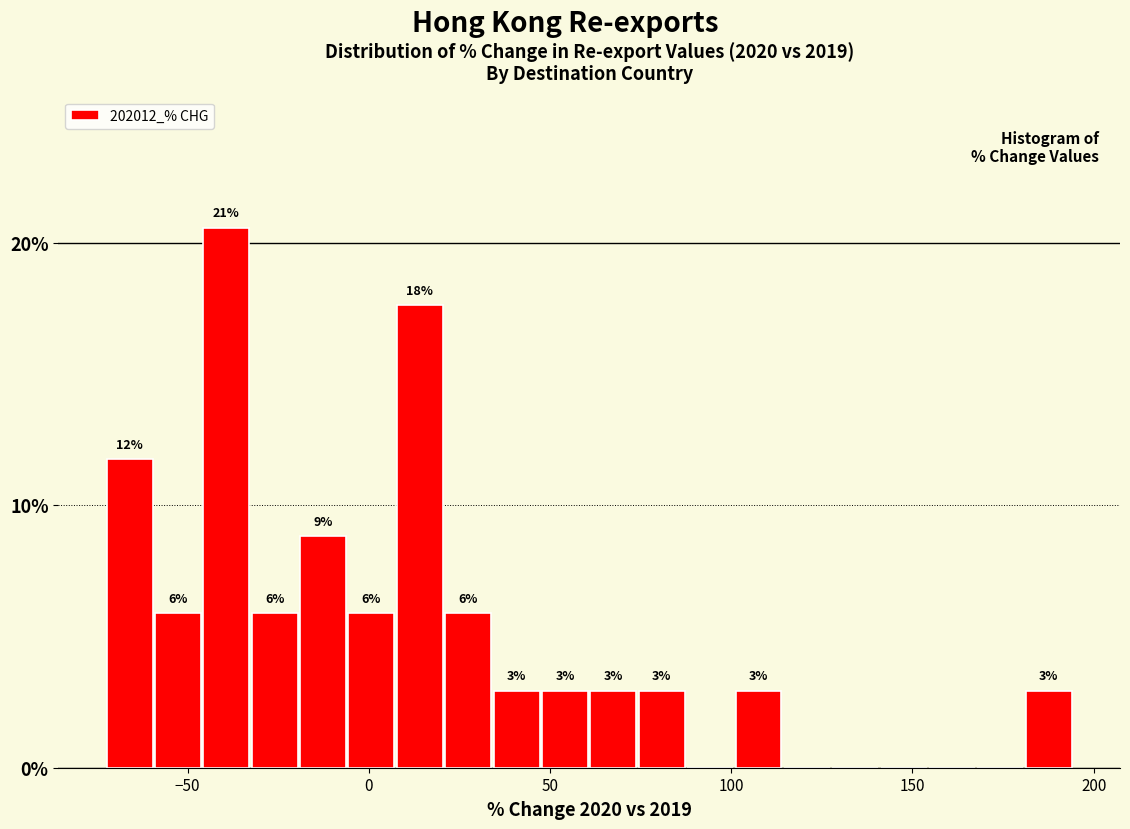

Around what value on the x-axis is the tallest bar? Give the approximate position of its centre, as read against the axis.

-40